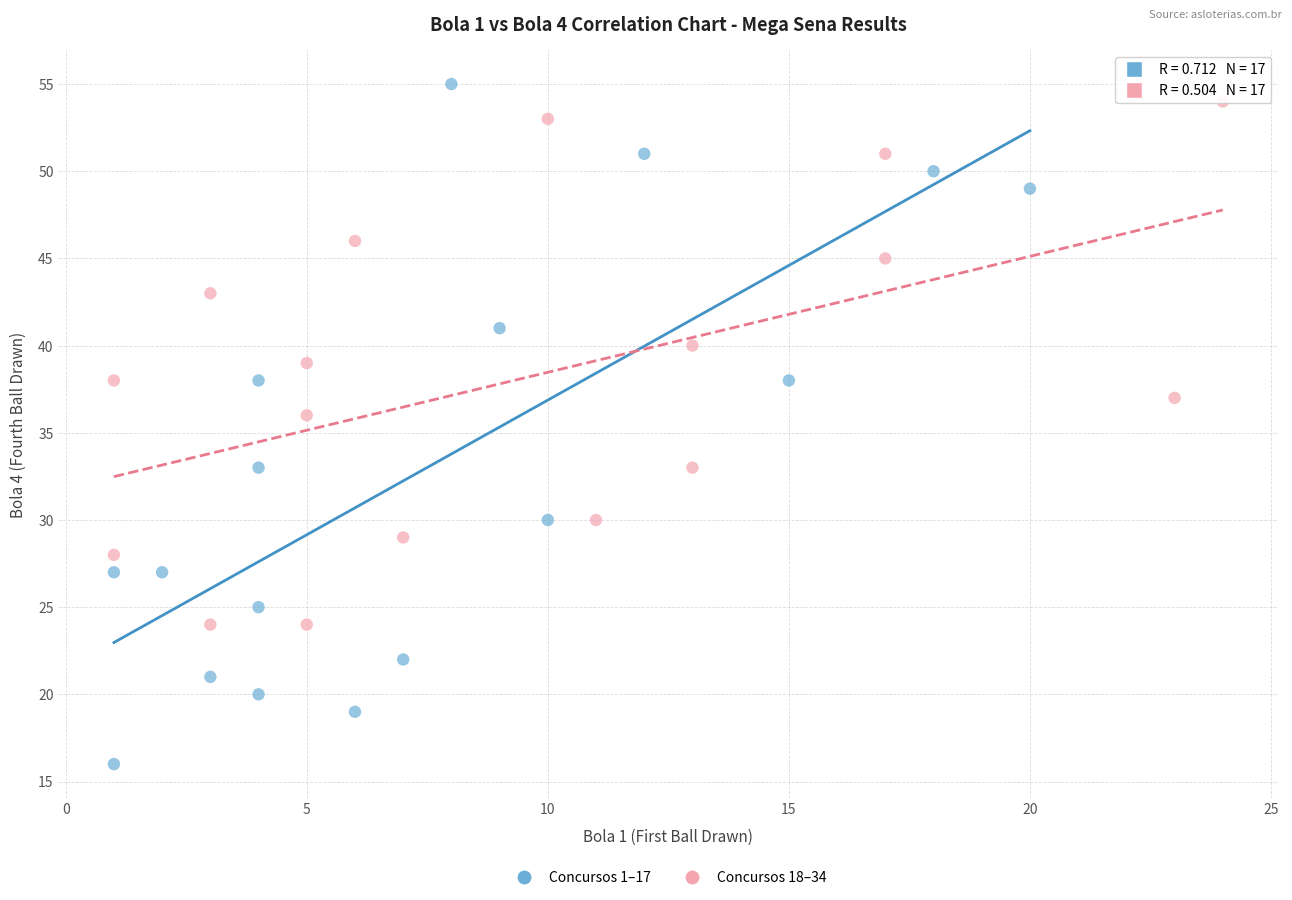

Which series reaches the minimum Y coordinate?

Concursos 1–17